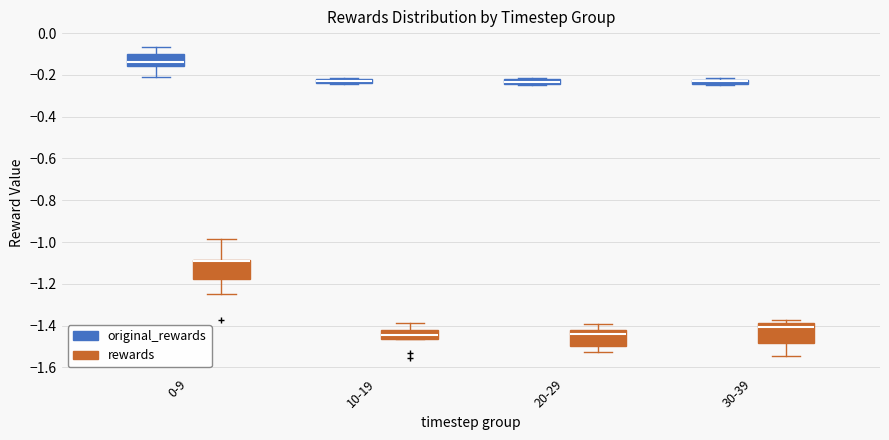

Which box has the highest median line?

0-9 (original_rewards)